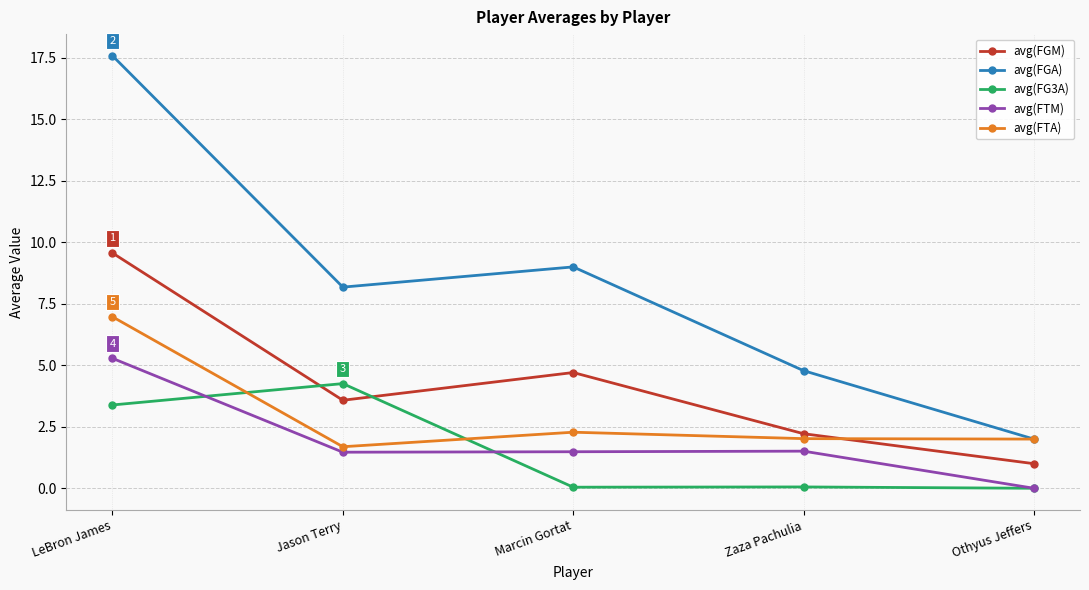

What is the difference between the maximum and second lowest values in the avg(FGM) series?

7.3